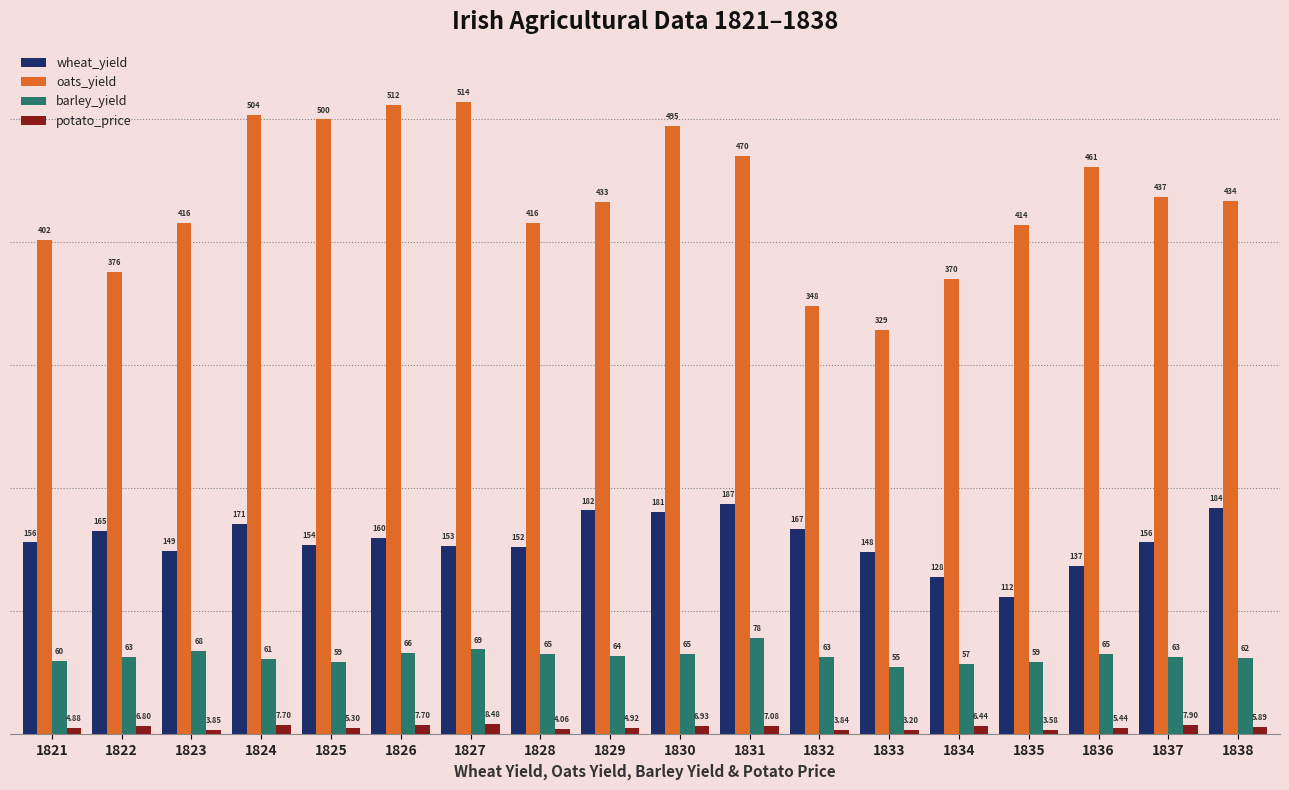

What is the sum of all potato_price values?

104.0